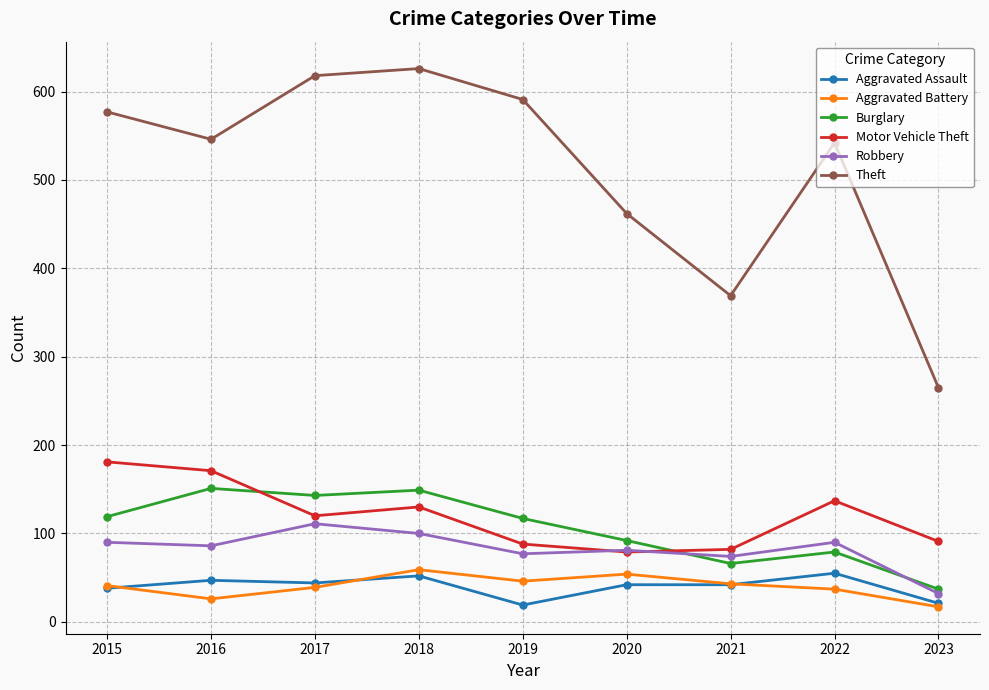

What is the difference between the highest and lowest values at 2022?

505